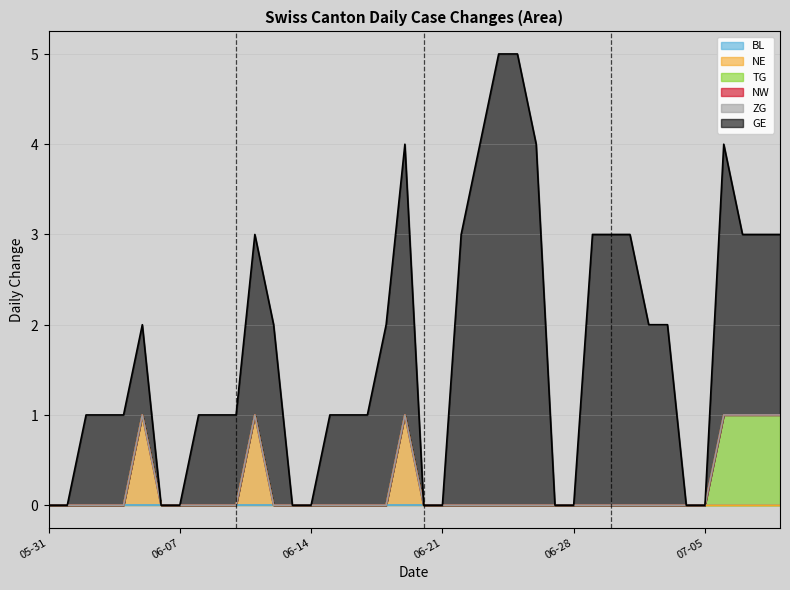

What is the label of the 34th point from the left?

2020-07-03